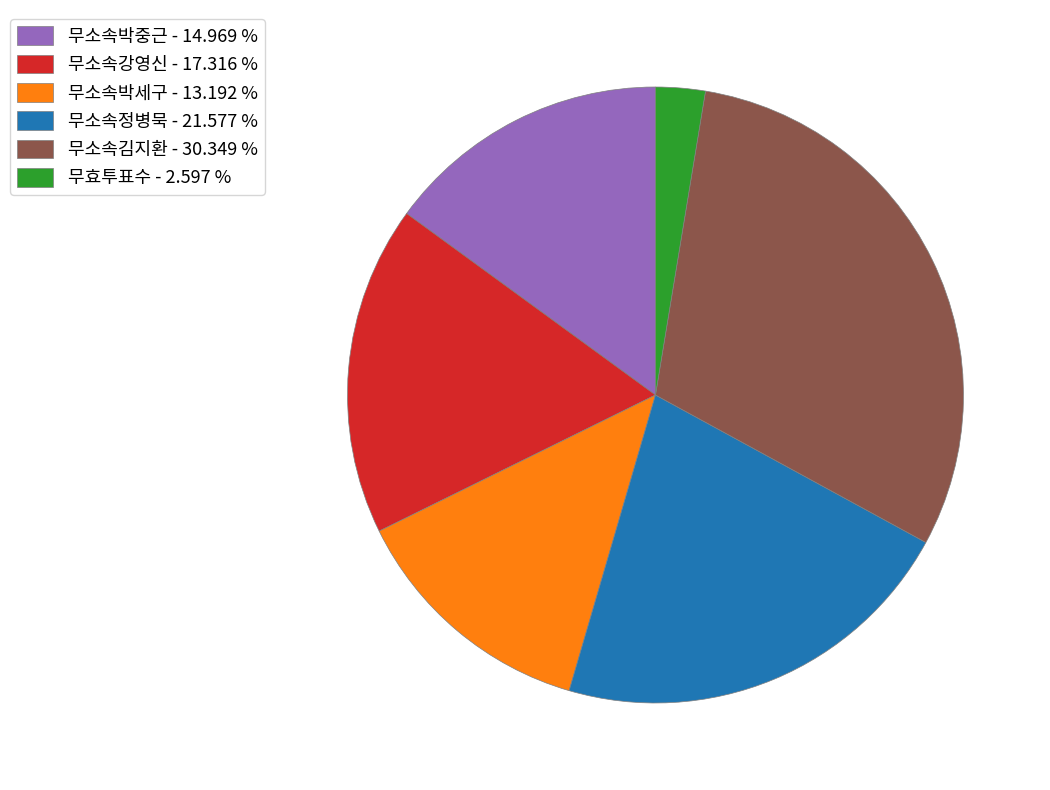

How many slices are in this pie chart?

6